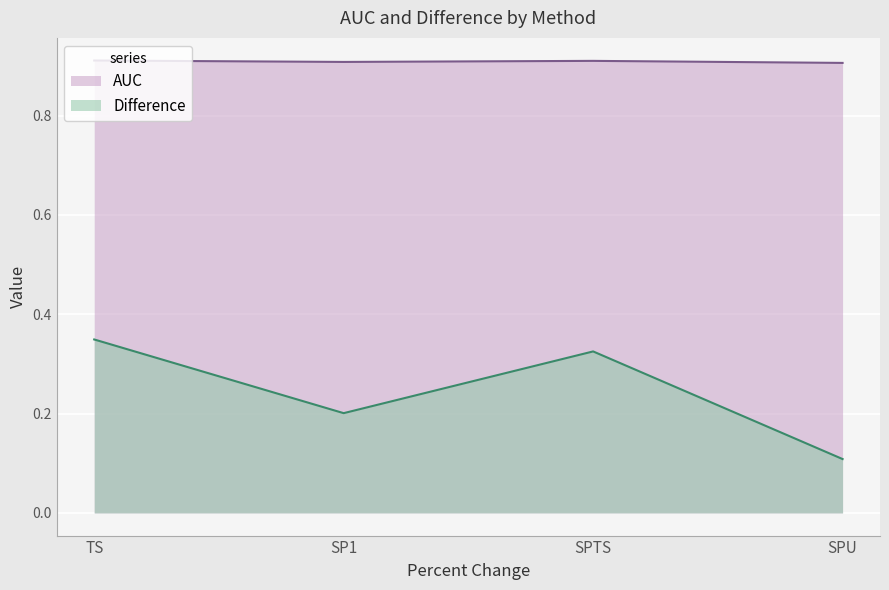

How many interior local valleys (lower than both neighbors) does the data have?

1